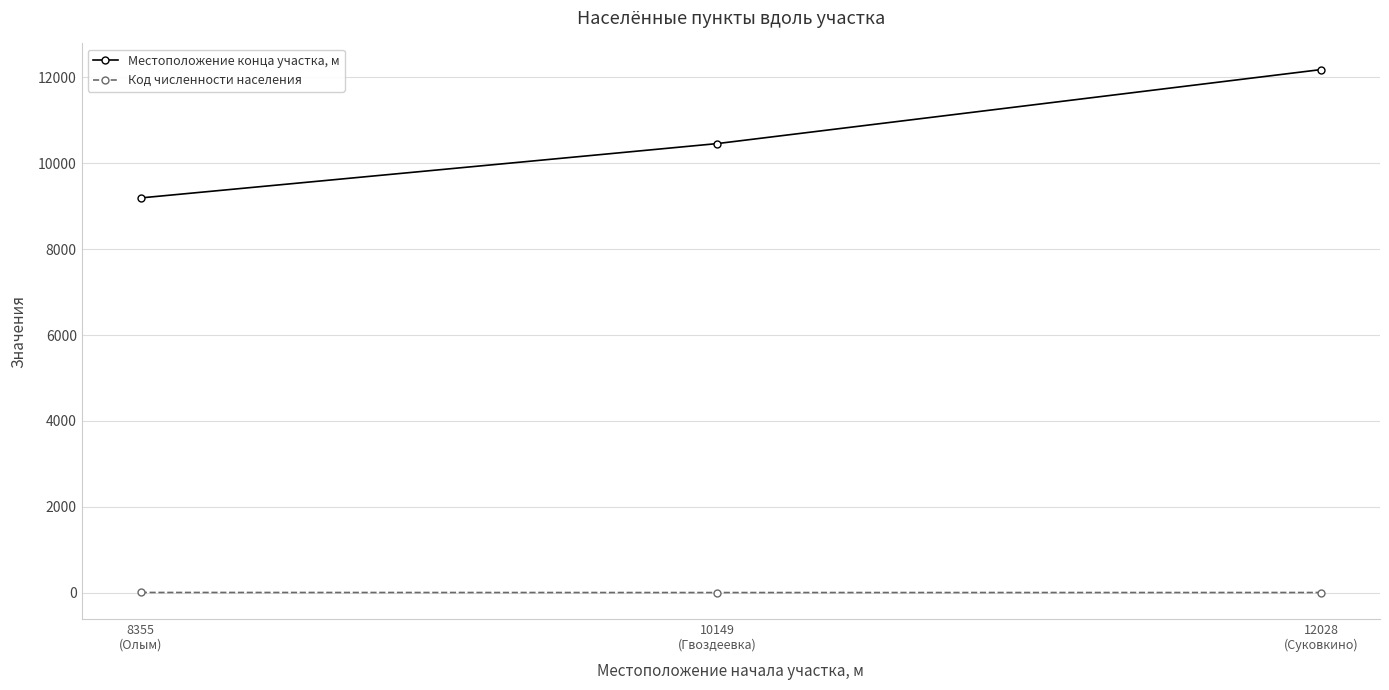

What is the total value across all series at 10149
(Гвоздеевка)?

10460